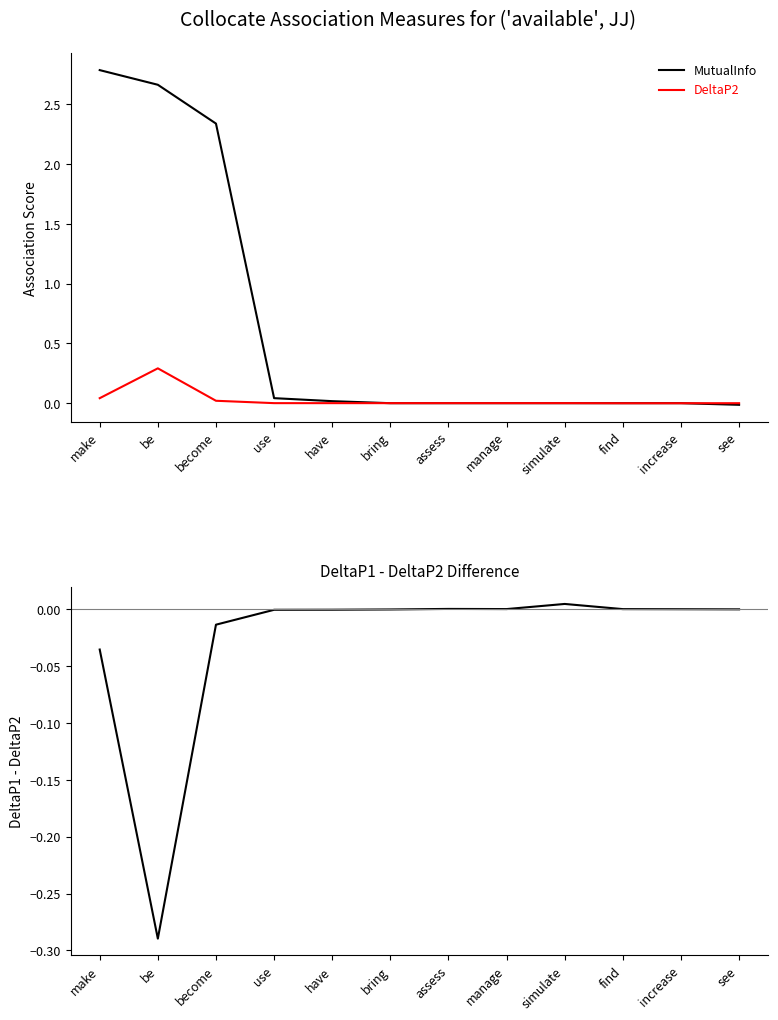

Reading left to right, extract all data points from this chart.

MutualInfo: 2.8	2.7	2.3	0.0	0.0	0.0	0.0	0.0	0.0	-0.0	-0.0	-0.0
DeltaP2: 0.0	0.3	0.0	0.0	0.0	0.0	0.0	0.0	0.0	-0.0	-0.0	-0.0
DeltaP1 - DeltaP2: -0.0	-0.3	-0.0	-0.0	-0.0	-0.0	0.0	0.0	0.0	0.0	0.0	0.0